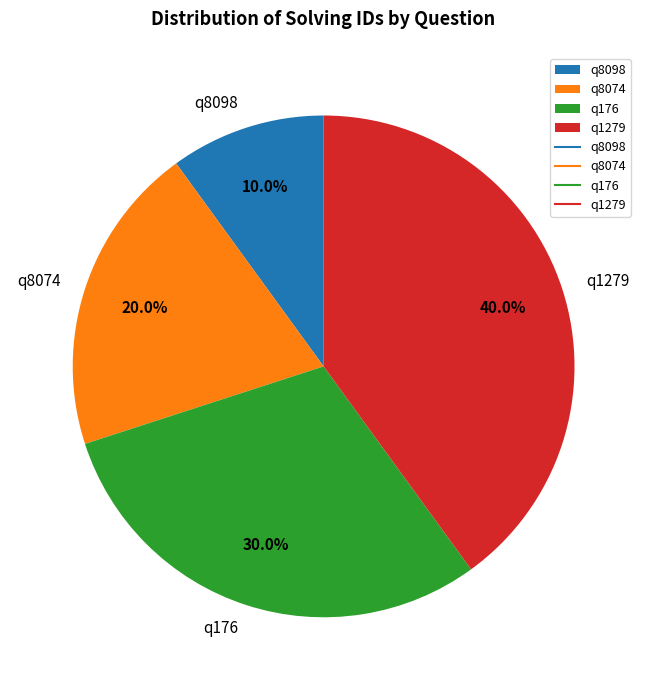

What percentage do q176 and q8074 together represent?

50.0%